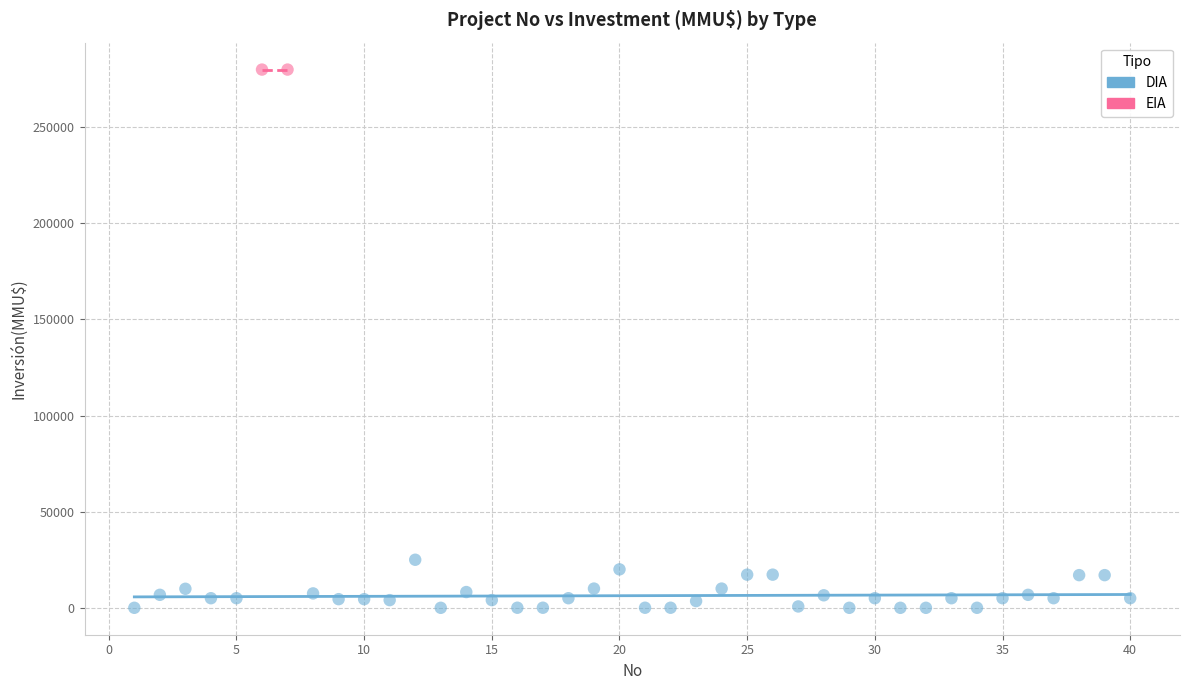

What are all the series names shown in the legend?

DIA, EIA